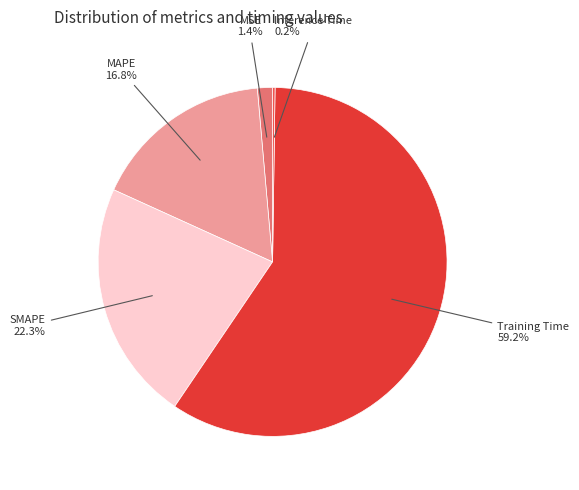

Count the number of slices in the pie.

5